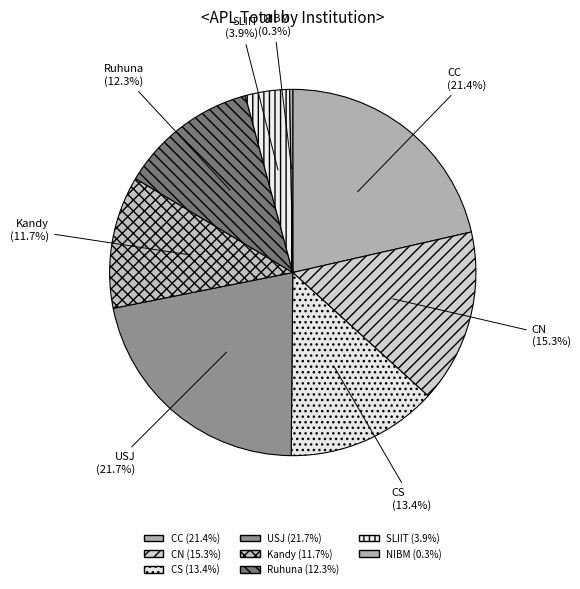

Is there a majority slice in this chart?

No